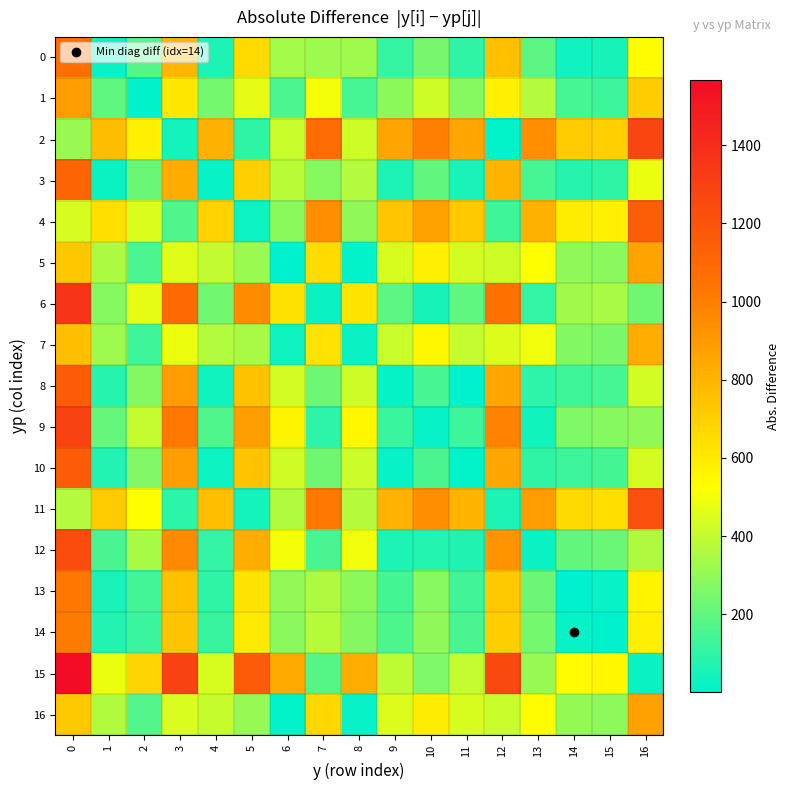

Which series has the largest total across all categories?

15